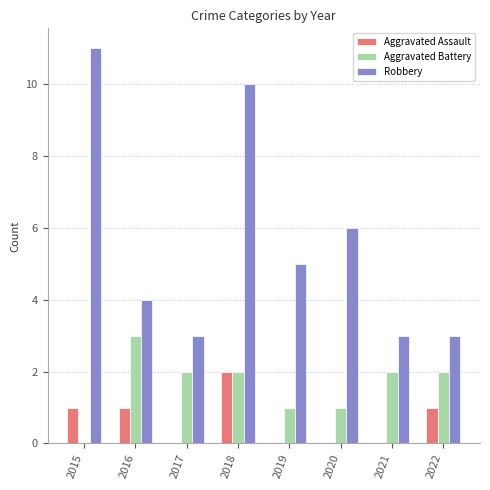

How many groups of bars are there?

8